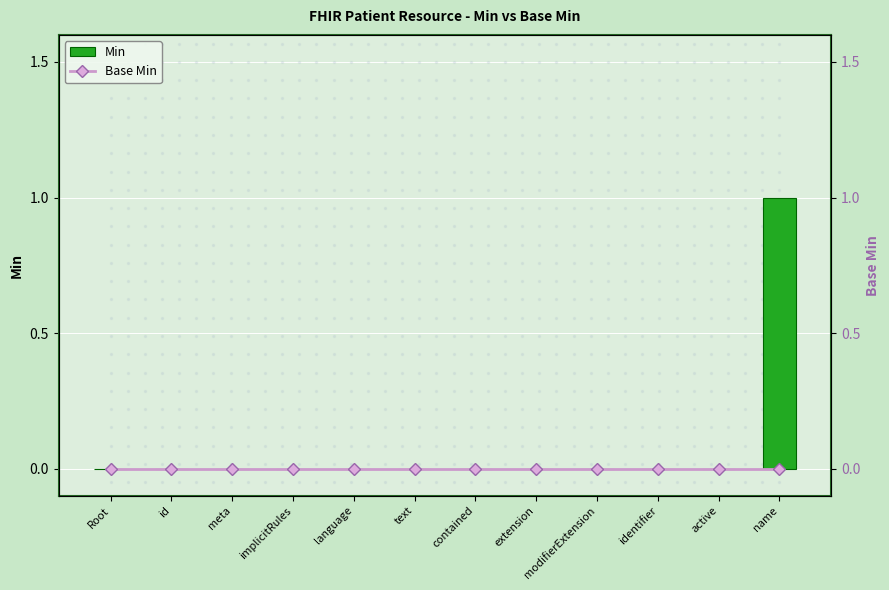

Reading left to right, list all the values displayed in this chart.

Min: Root=0	id=0	meta=0	implicitRules=0	language=0	text=0	contained=0	extension=0	modifierExtension=0	identifier=0	active=0	name=1
Base Min: Root=0	id=0	meta=0	implicitRules=0	language=0	text=0	contained=0	extension=0	modifierExtension=0	identifier=0	active=0	name=0